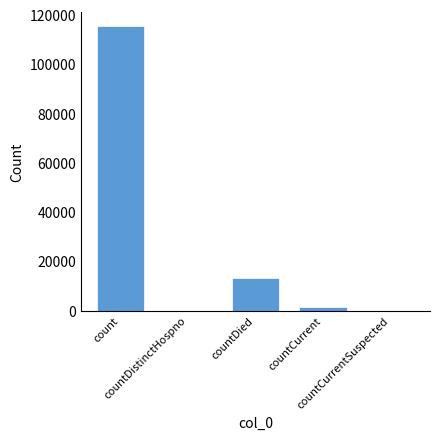

Are the bars grouped side by side (vs. stacked)?

No